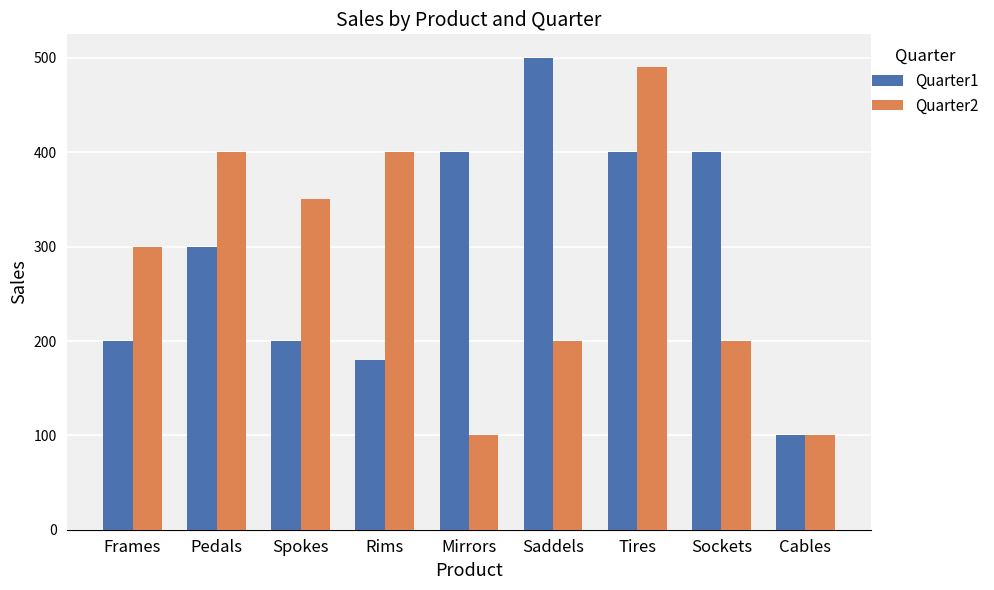

How many Quarter2 values are between 200 and 400?

6